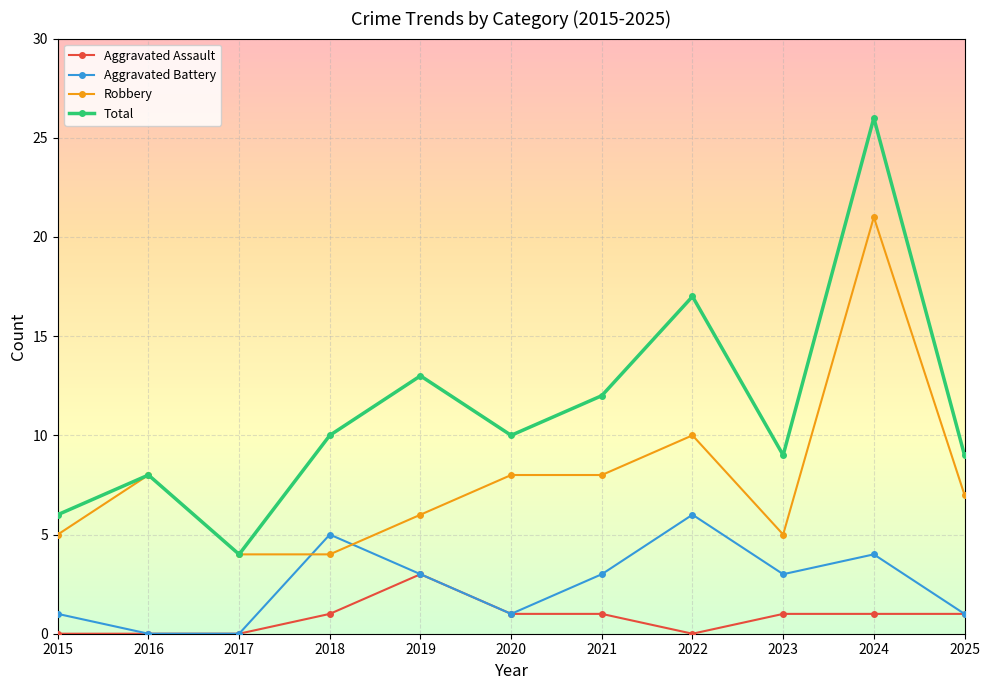

Is it true that Total equals 10 at 2020?

True